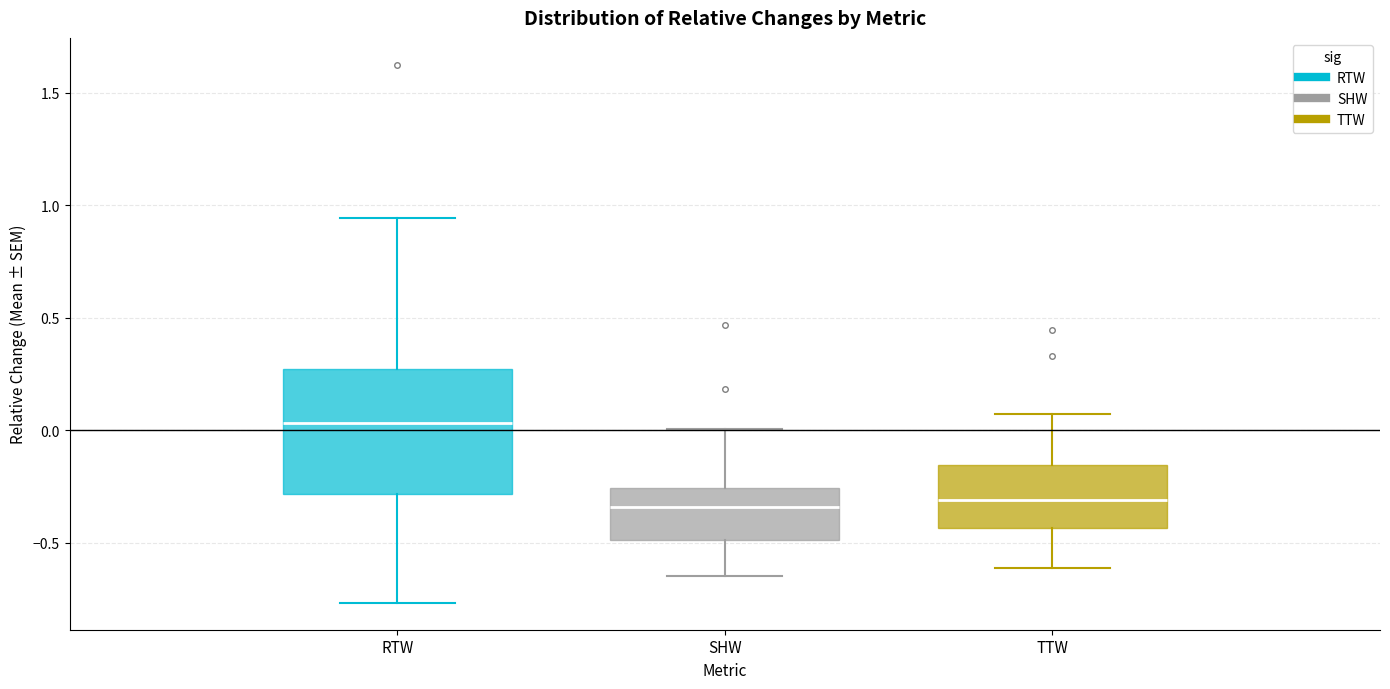

Reading left to right, read every box against the y-axis: the position of its median line, the range the box covers, and the ends of its whiskers. The values are not printed on the chart, so give them approximately, as read against the axis.

RTW: median 0.05, box -0.30 to 0.25, whiskers -0.75 to 0.95
SHW: median -0.35, box -0.50 to -0.25, whiskers -0.65 to 0.00
TTW: median -0.30, box -0.45 to -0.15, whiskers -0.60 to 0.05